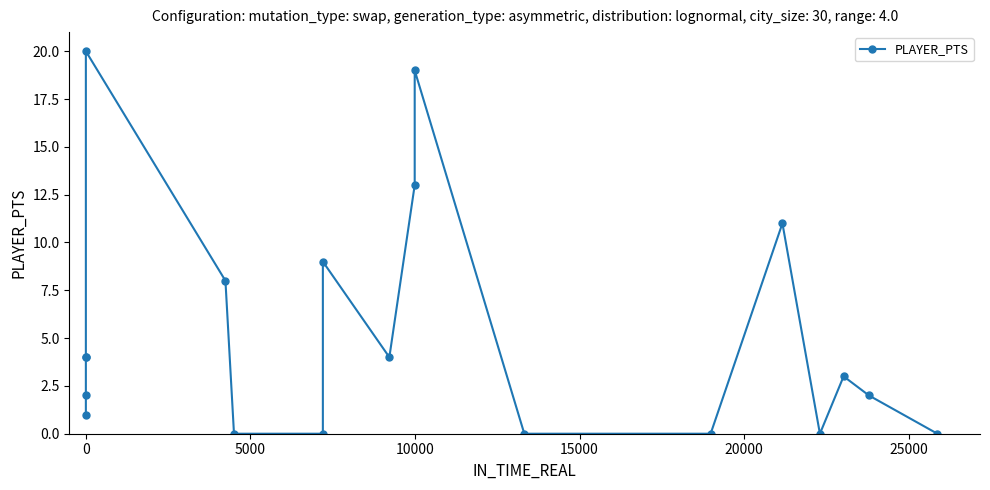

True or false: there are more than 2 points higher than both neighbors.

True